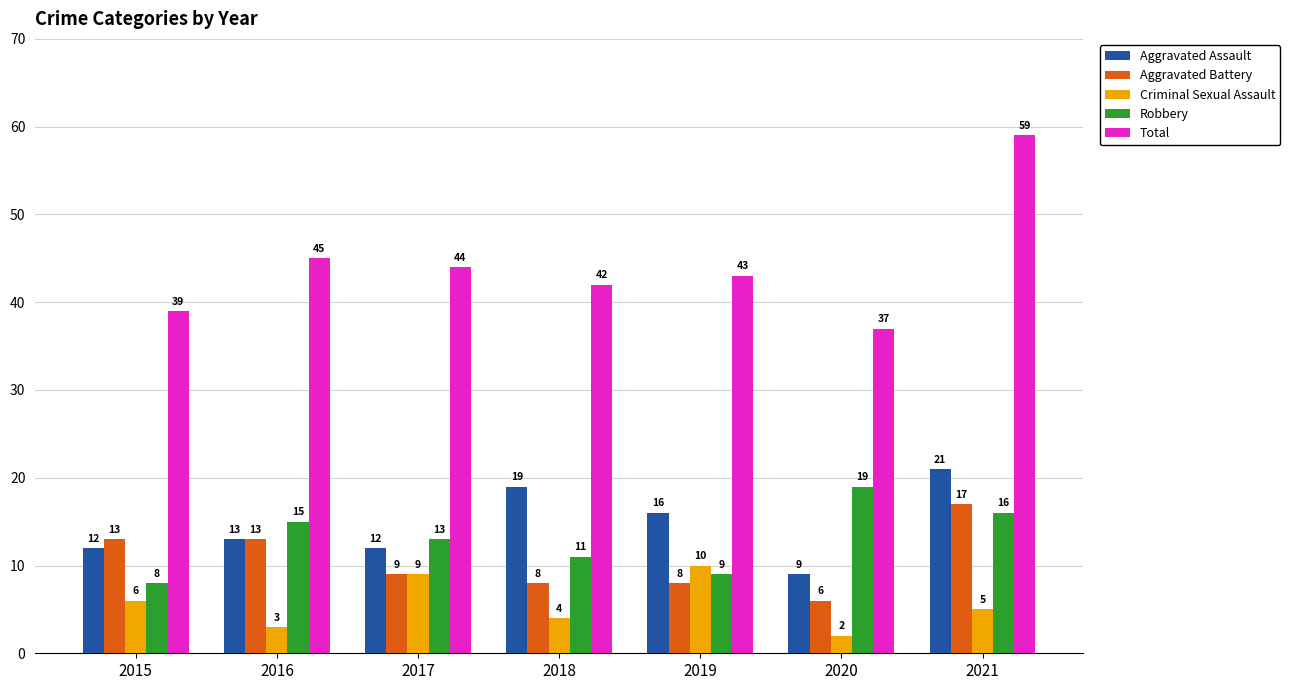

What is the minimum value for Aggravated Assault?

9